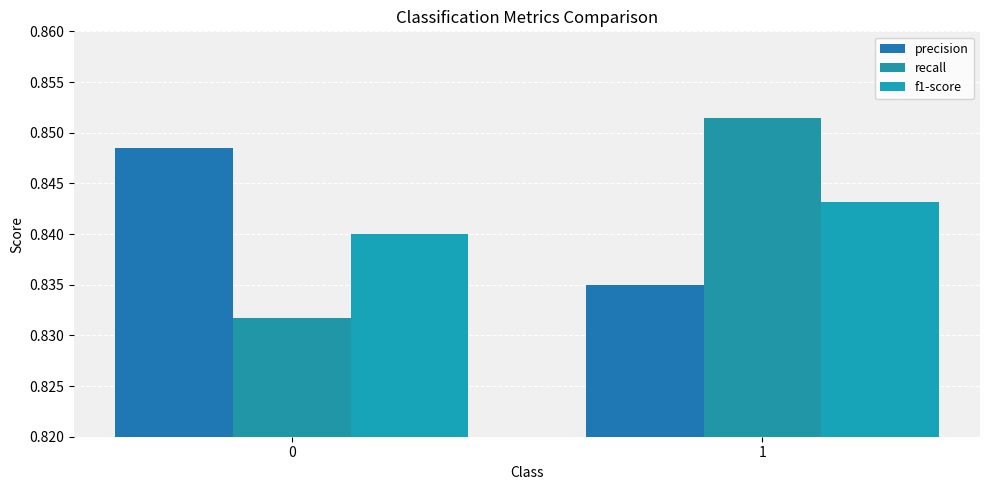

Count the f1-score values in the range 0 to 1.

2